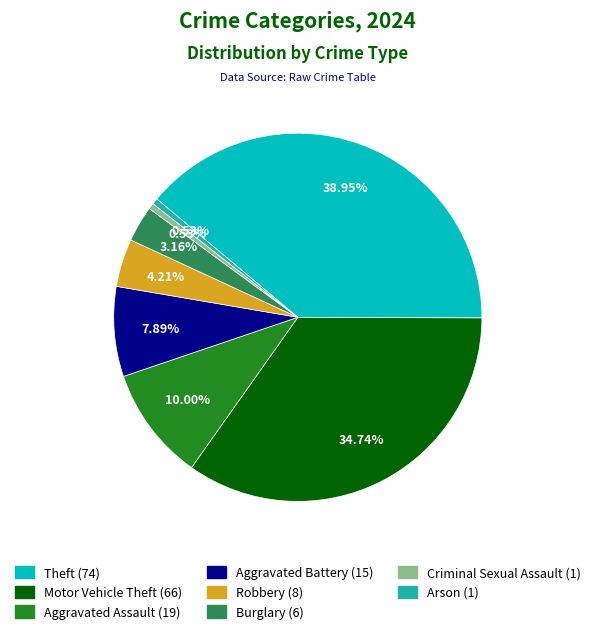

Count the number of slices in the pie.

8